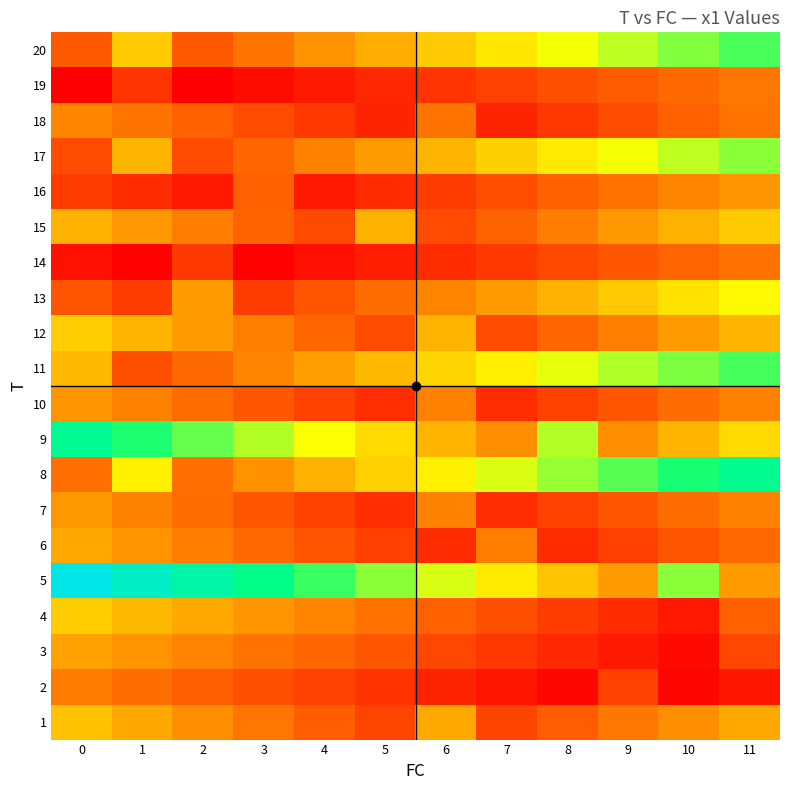

How many series are shown in this chart?

20